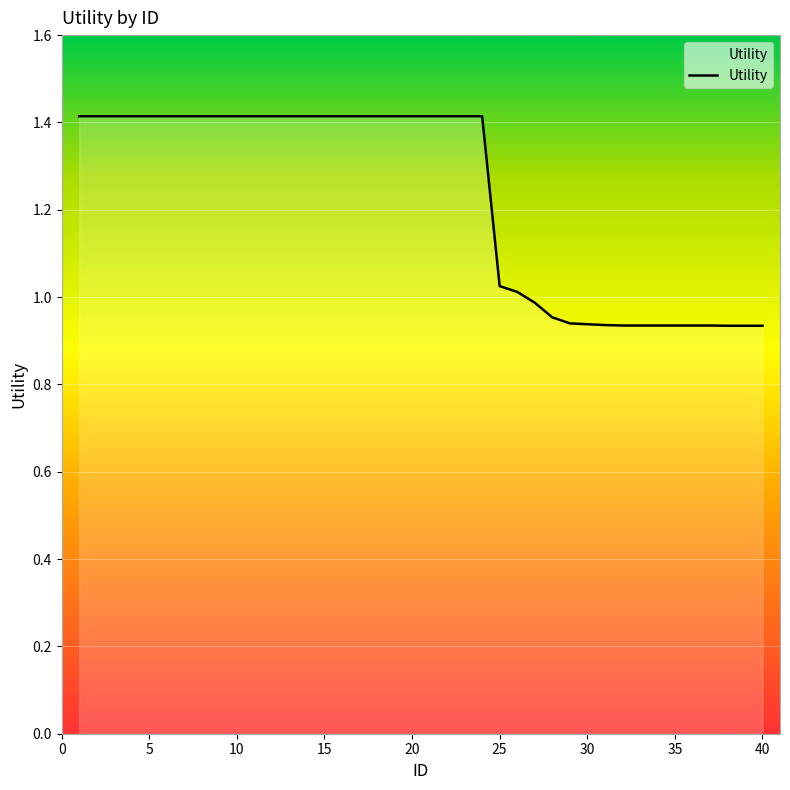

What is the greatest value displayed?

1.4